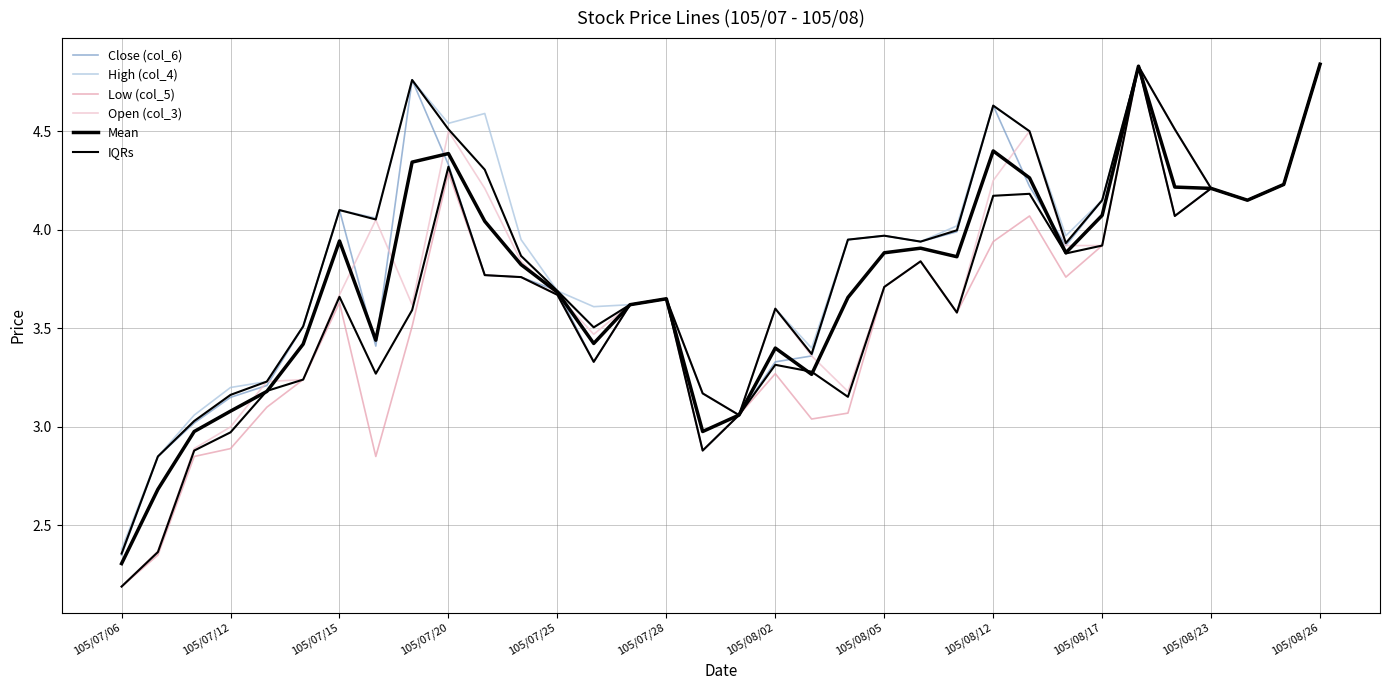

How many interior local valleys does the High (col_4) series have?

8